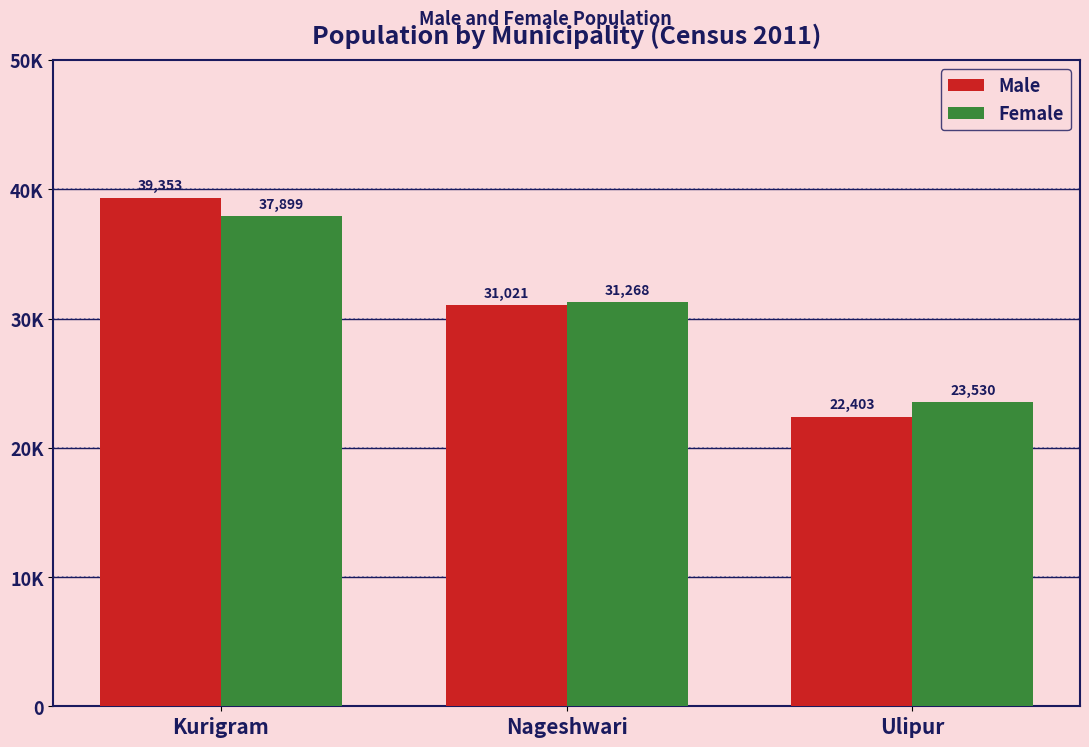

At how many categories does at least one series exceed 36278?

1